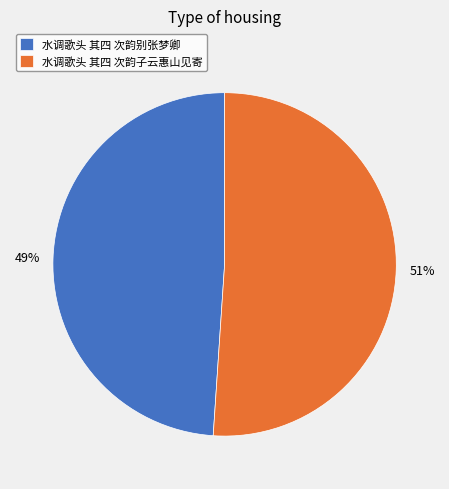

Is there any slice that represents more than half of the pie?

Yes